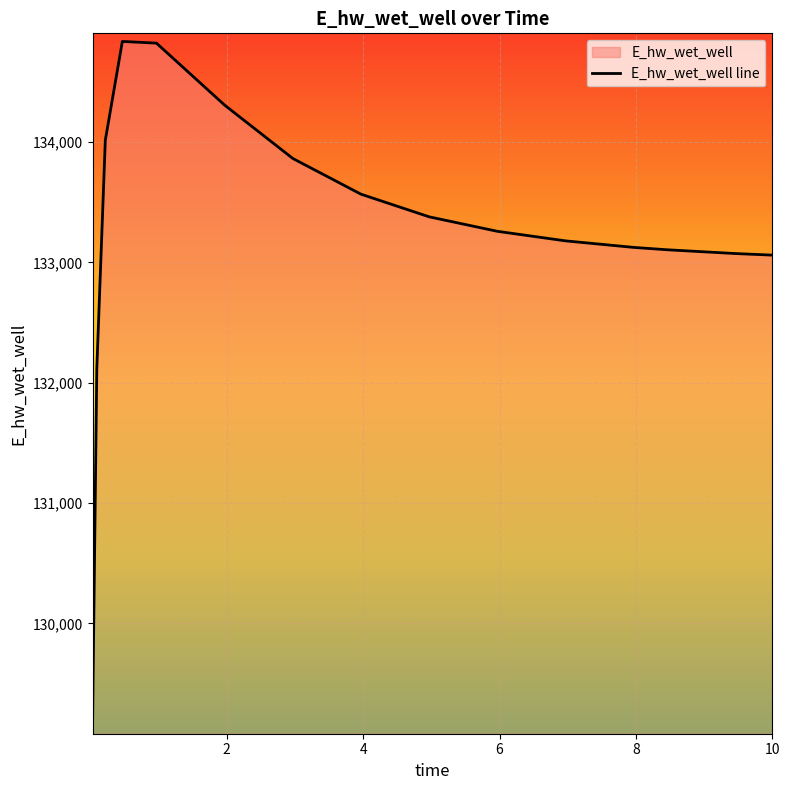

The chart shows a value of 132116.7 at 0.09375. True or false?

True